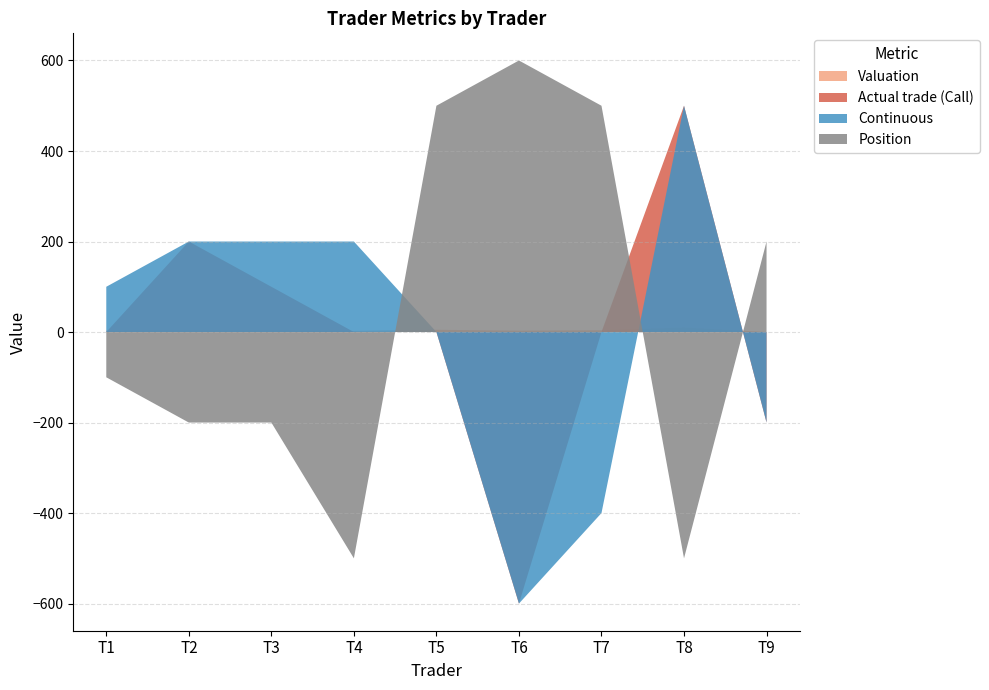

Reading left to right, list all the values displayed in this chart.

Valuation: T1=3.0	T2=4.0	T3=3.5	T4=2.5	T5=5.0	T6=3.0	T7=4.0	T8=10.0	T9=0.0
Actual trade (Call): T1=0.0	T2=200.0	T3=100.0	T4=0.0	T5=0.0	T6=-600.0	T7=0.0	T8=500.0	T9=-200.0
Continuous: T1=100.0	T2=200.0	T3=200.0	T4=200.0	T5=0.0	T6=-600.0	T7=-400.0	T8=500.0	T9=-200.0
Position: T1=-100.0	T2=-200.0	T3=-200.0	T4=-500.0	T5=500.0	T6=600.0	T7=500.0	T8=-500.0	T9=200.0